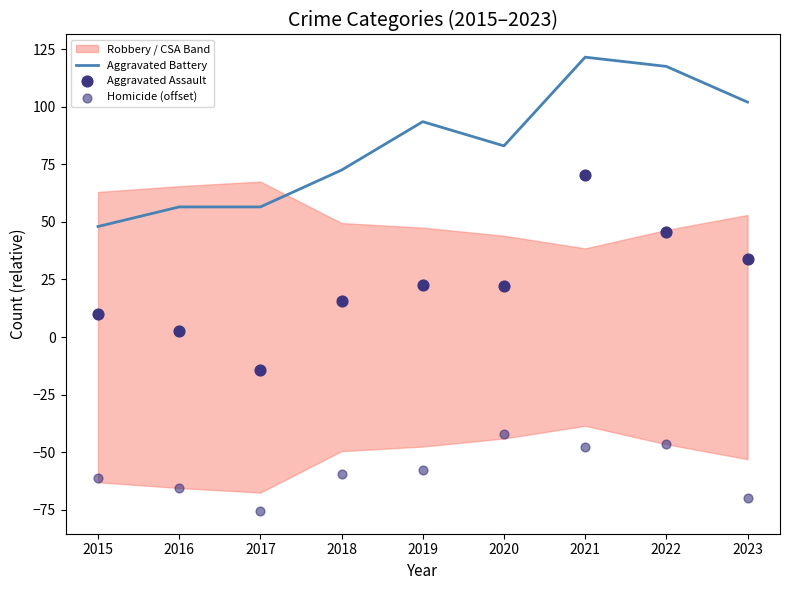

Which series has the largest Y range (max minus min)?

Aggravated Assault